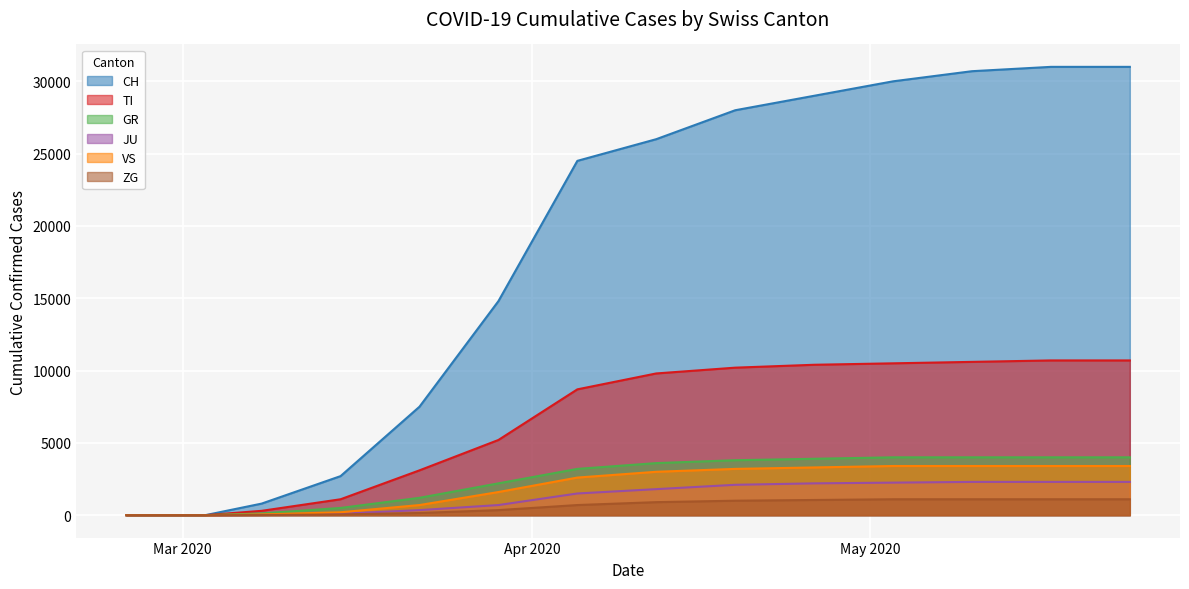

At which category is the sum across all series the highest?

2020-05-17